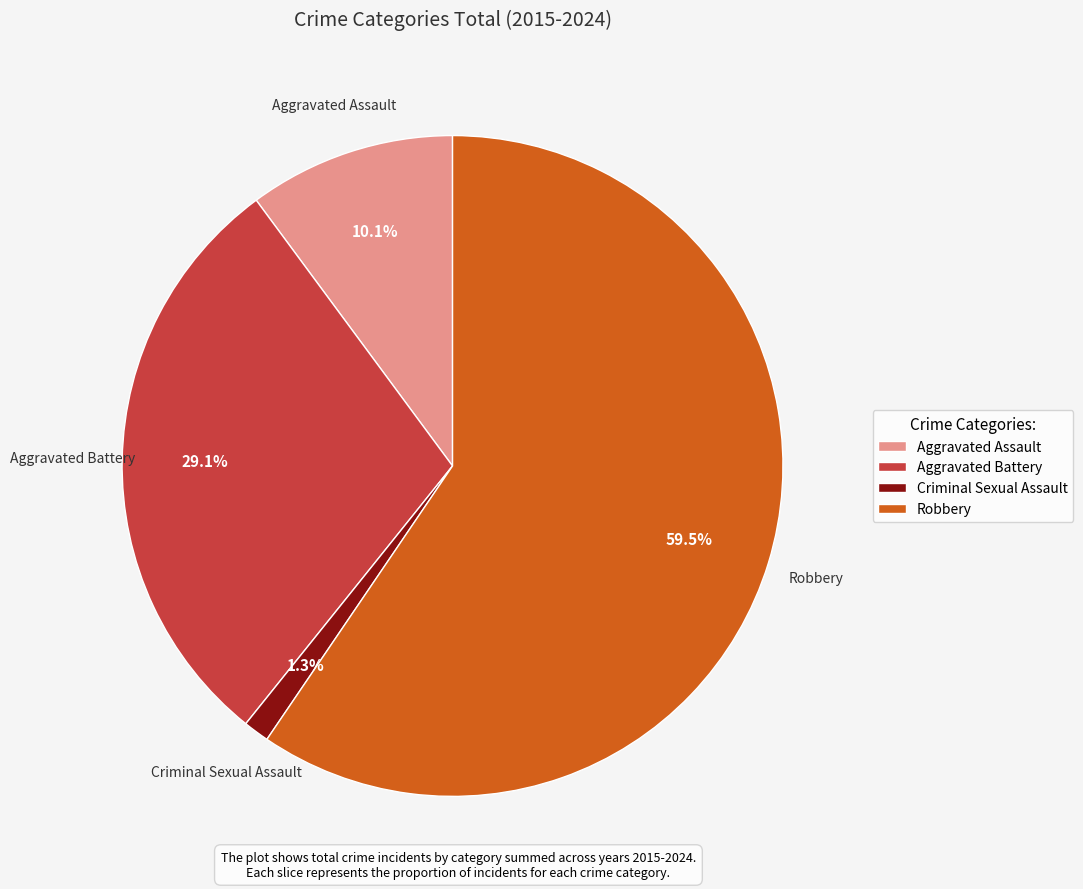

Which category has the smallest portion of the pie?

Criminal Sexual Assault